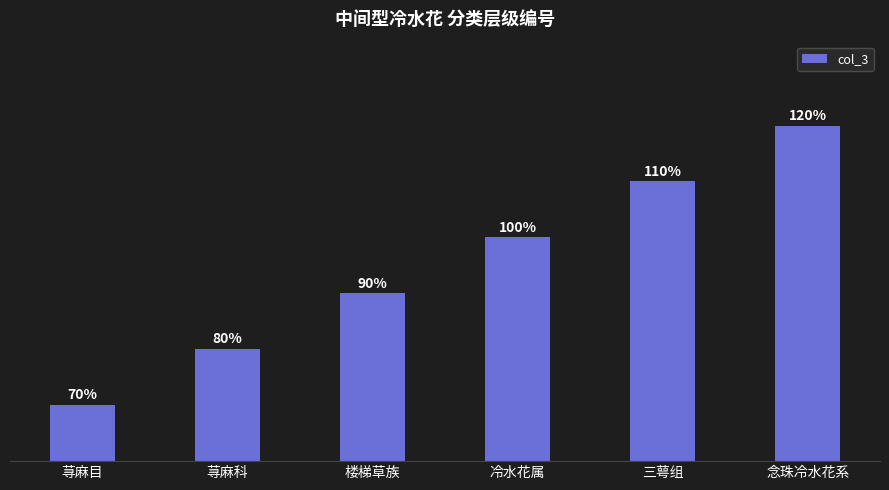

Rank the categories by value from lowest to highest.

荨麻目, 荨麻科, 楼梯草族, 冷水花属, 三萼组, 念珠冷水花系